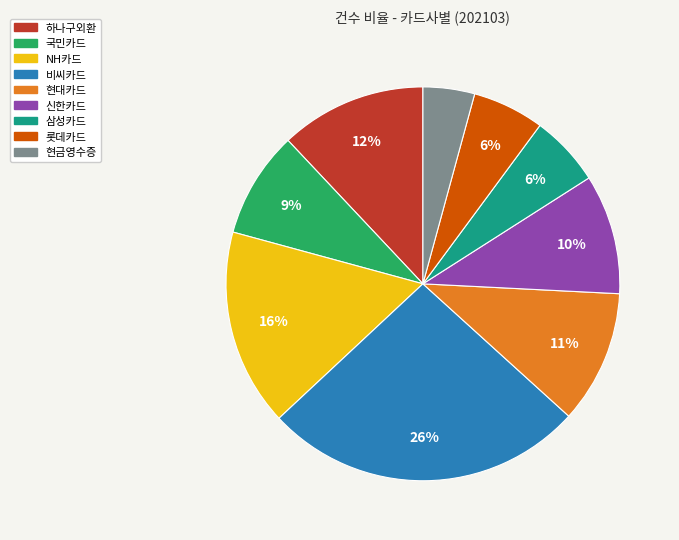

To the nearest percent, what percentage of the pie is 비씨카드?

26%